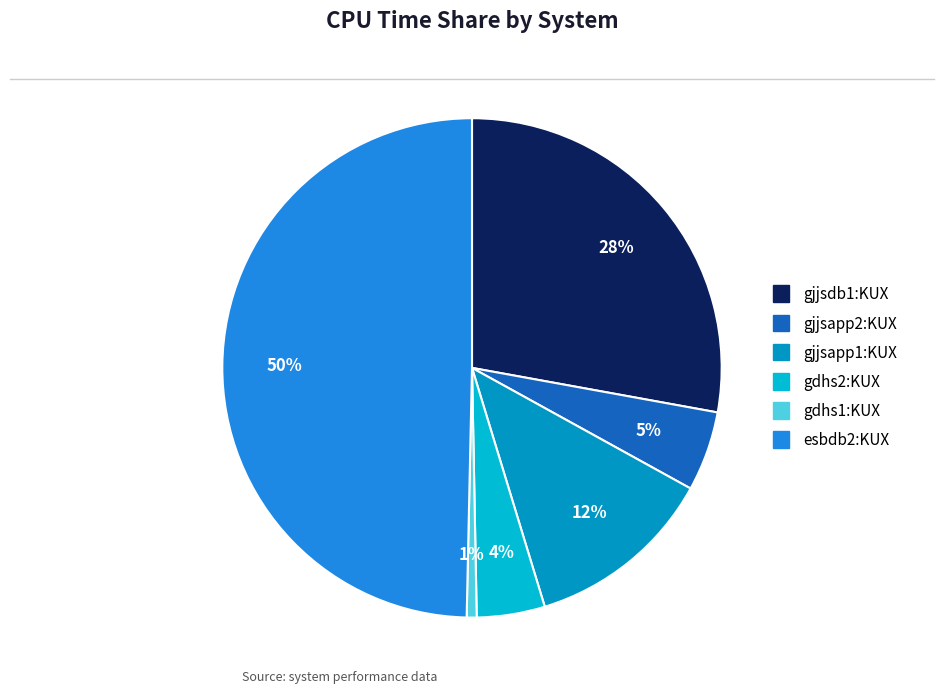

How many segments does this pie chart have?

6